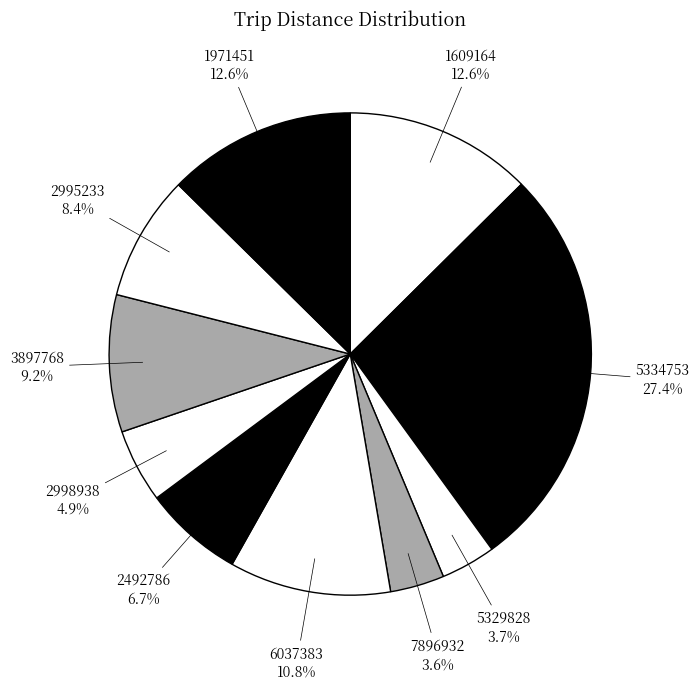

The 6037383 slice represents 11% of the pie. True or false?

True